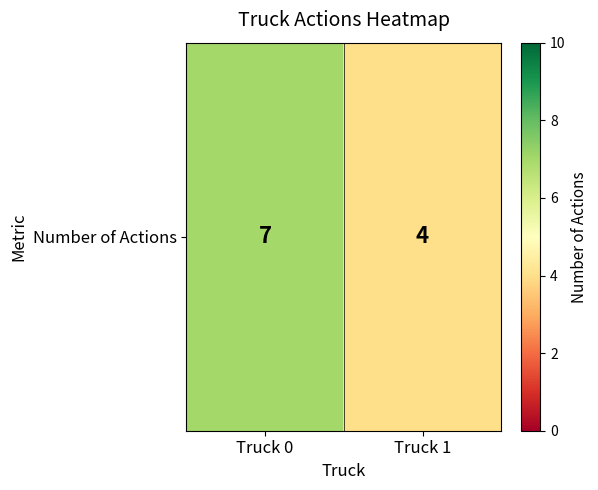

What is the minimum value shown in the chart?

4